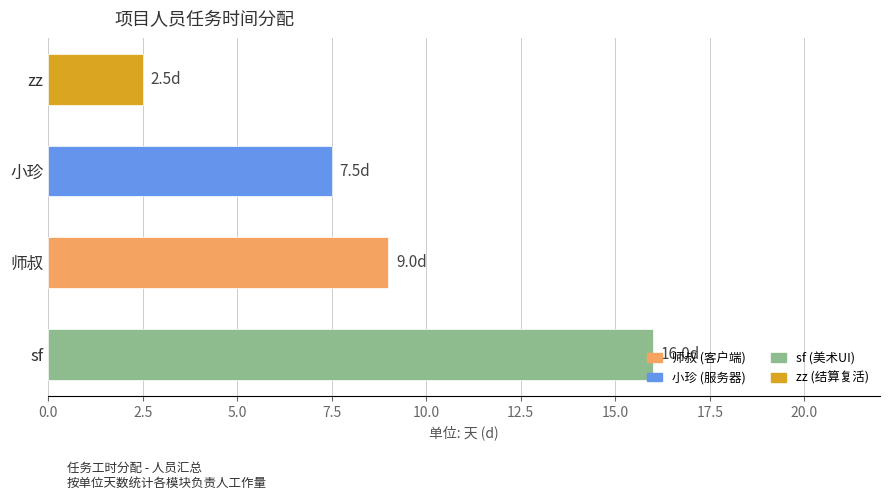

Which label corresponds to the smallest value in the chart?

zz